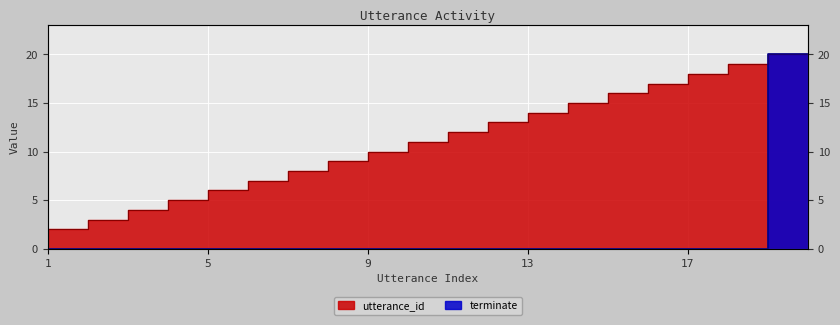

Which series has the largest range (max minus min)?

terminate